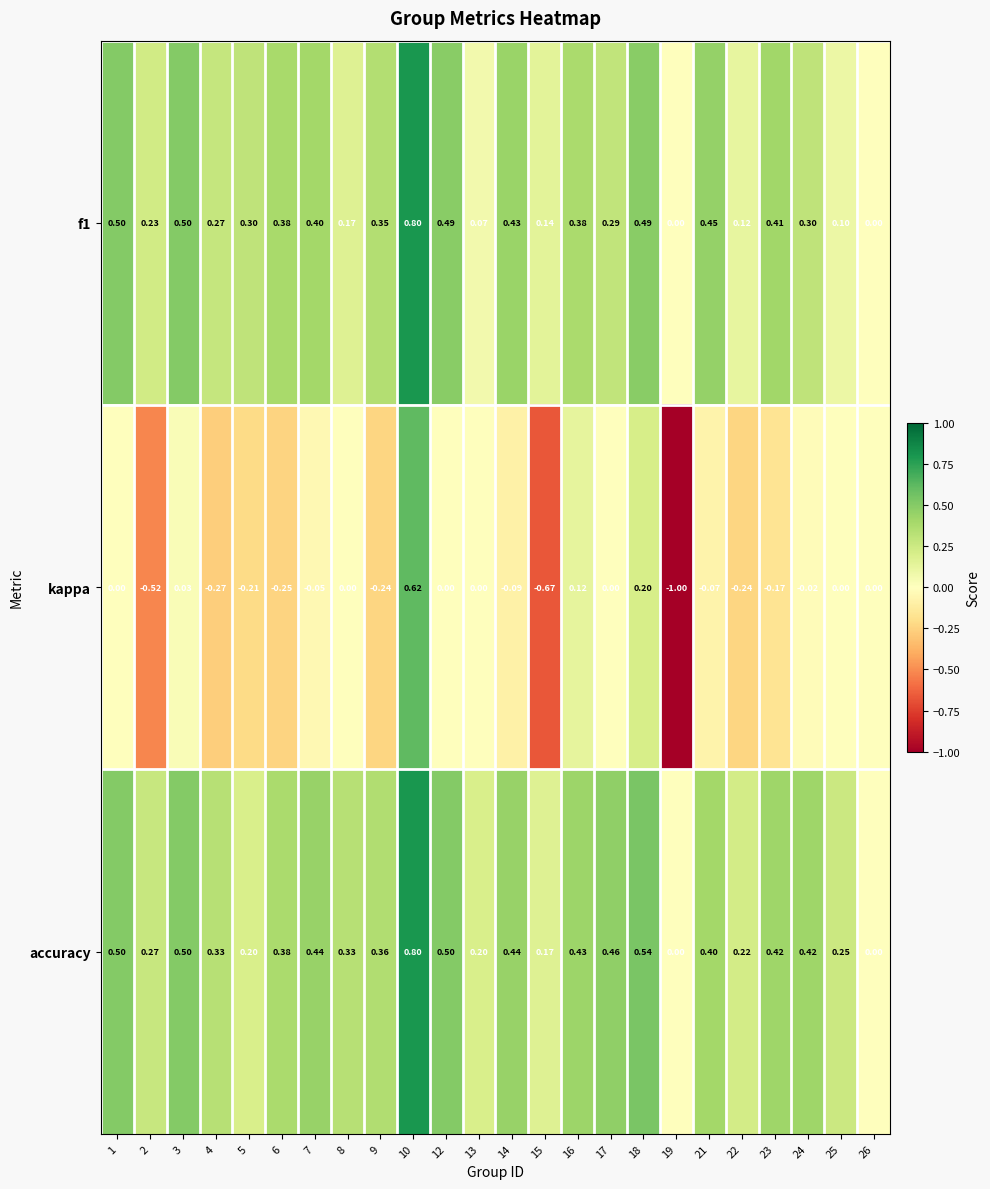

What is the maximum value shown in the chart?

0.8